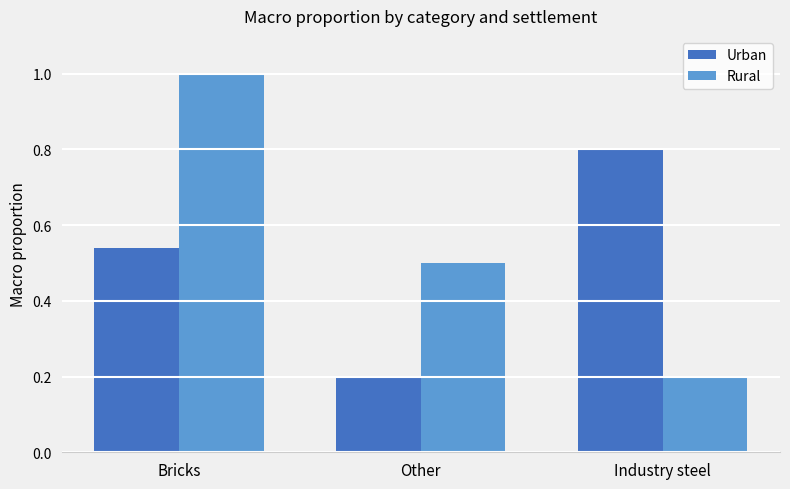

What is the total value across all series at Bricks?

1.5